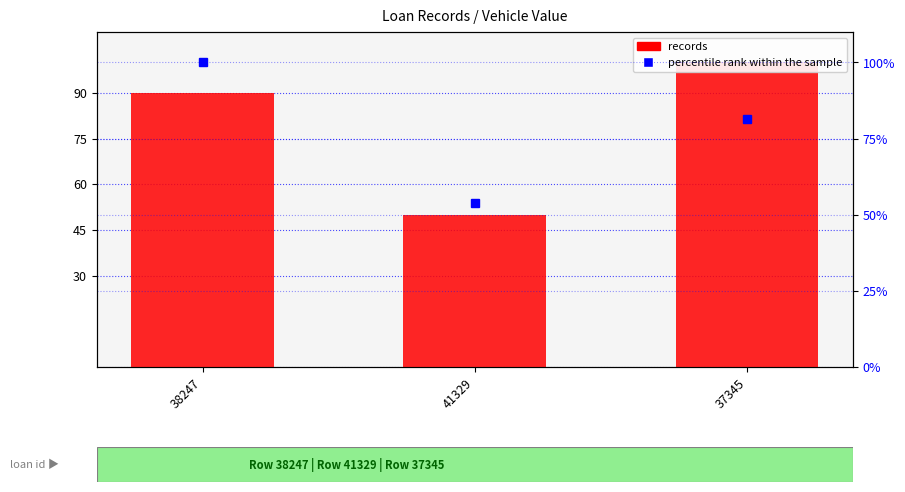

What is the difference between the percentile rank within the sample values at 37345 and 41329?

27.7